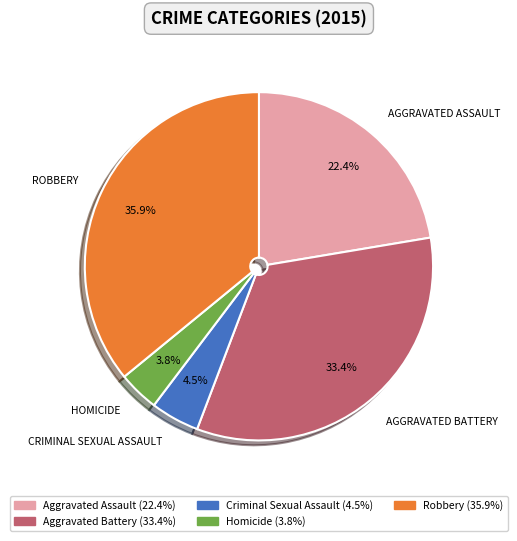

Does any single category account for the majority?

No